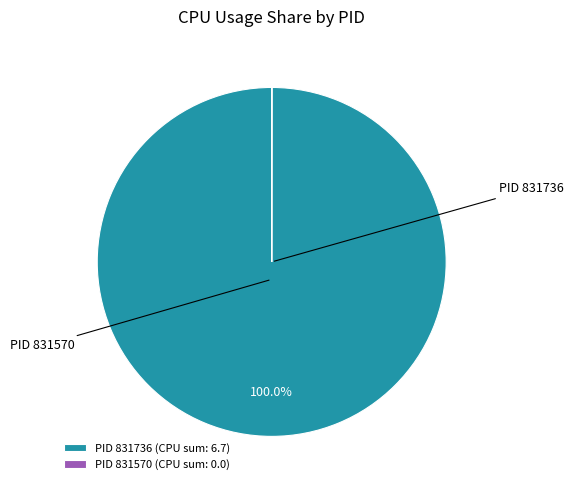

Which category accounts for the majority?

PID 831736 (CPU sum: 6.7)